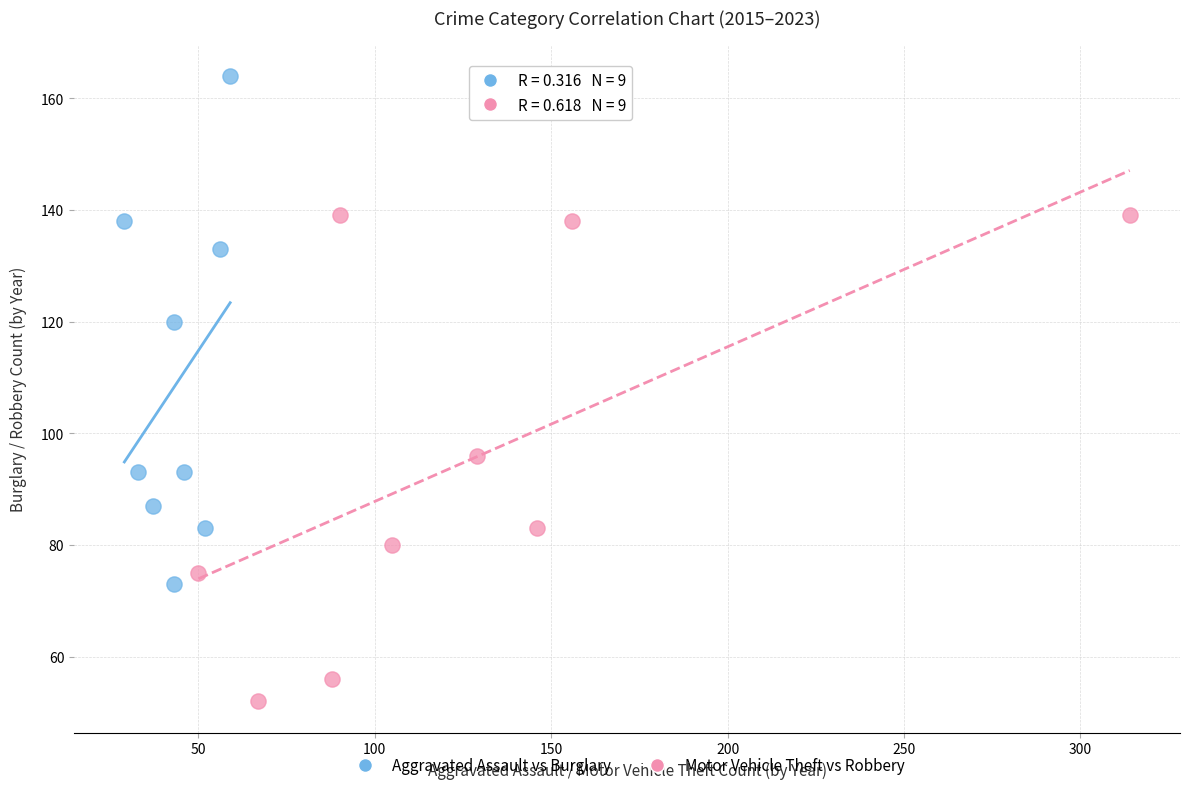

Which series contains the highest Y value?

Aggravated Assault vs Burglary